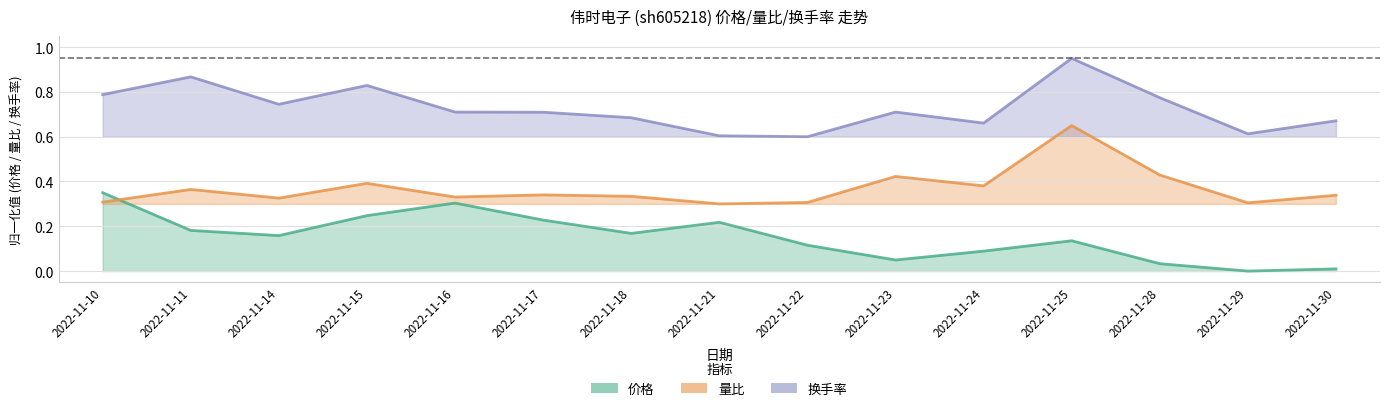

True or false: 换手率 and 量比 cross at least once.

False